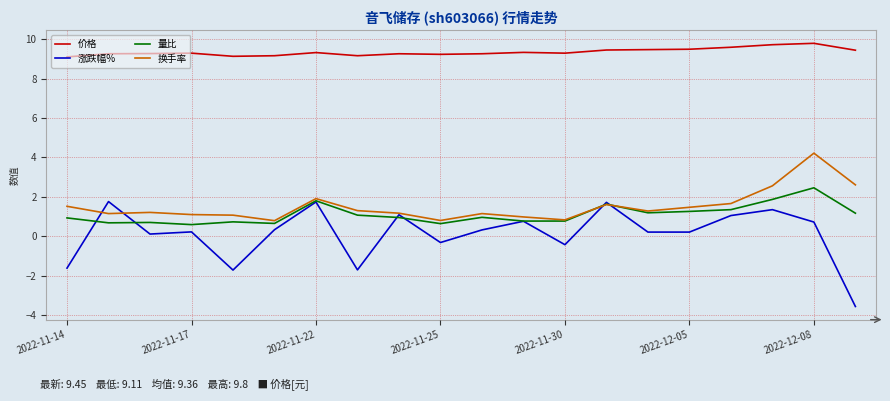

What is the maximum value for 换手率?

4.2